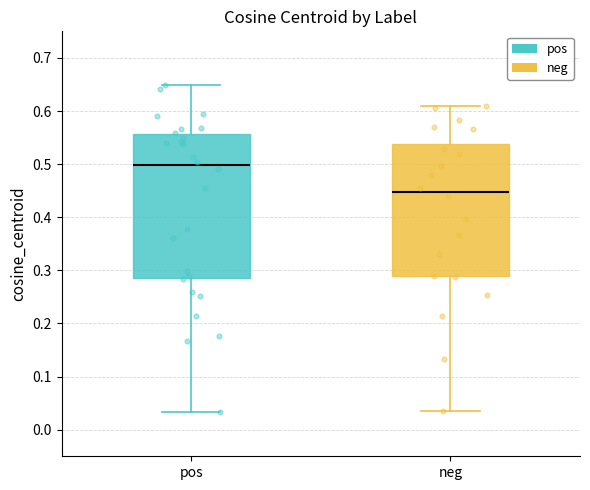

Reading left to right, transcribe this box plot: for each box, give where its median line is, the range the box spans, and where its two whiskers end, as read against the y-axis. The values are not printed on the chart, so give them approximately, as read against the axis.

pos: median 0.50, box 0.29 to 0.56, whiskers 0.03 to 0.65
neg: median 0.45, box 0.29 to 0.54, whiskers 0.04 to 0.61